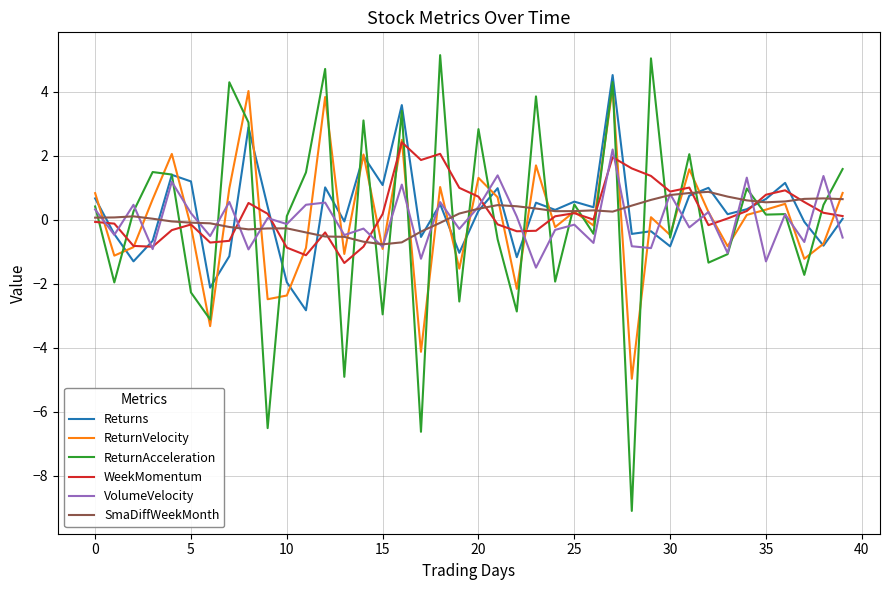

What is the maximum value for VolumeVelocity?

2.2